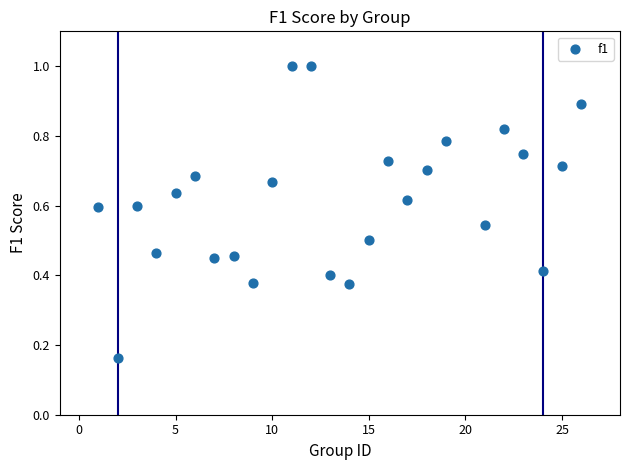

What is the range of X values (max minus min)?

25.0